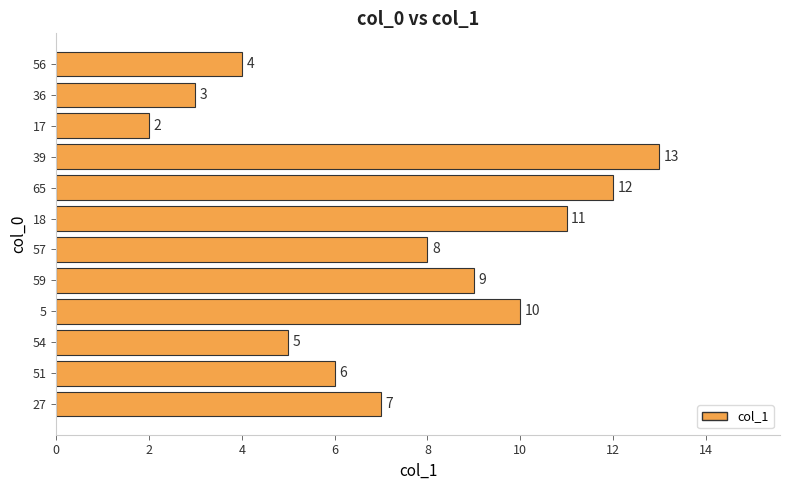

How many values are below 8?

6